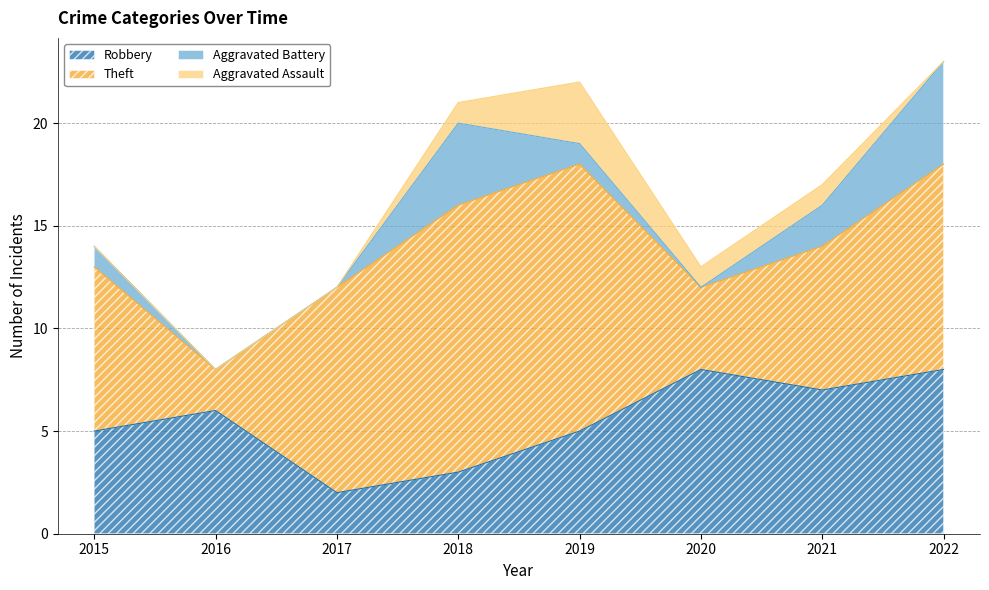

How many interior local peaks does the Aggravated Battery series have?

1